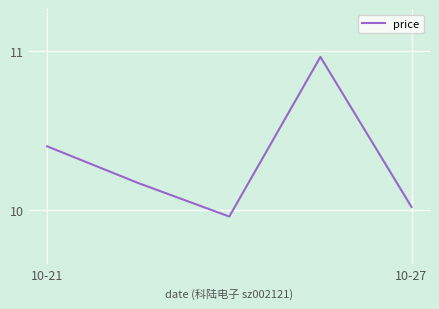

True or false: there are more than 1 points higher than both neighbors.

False